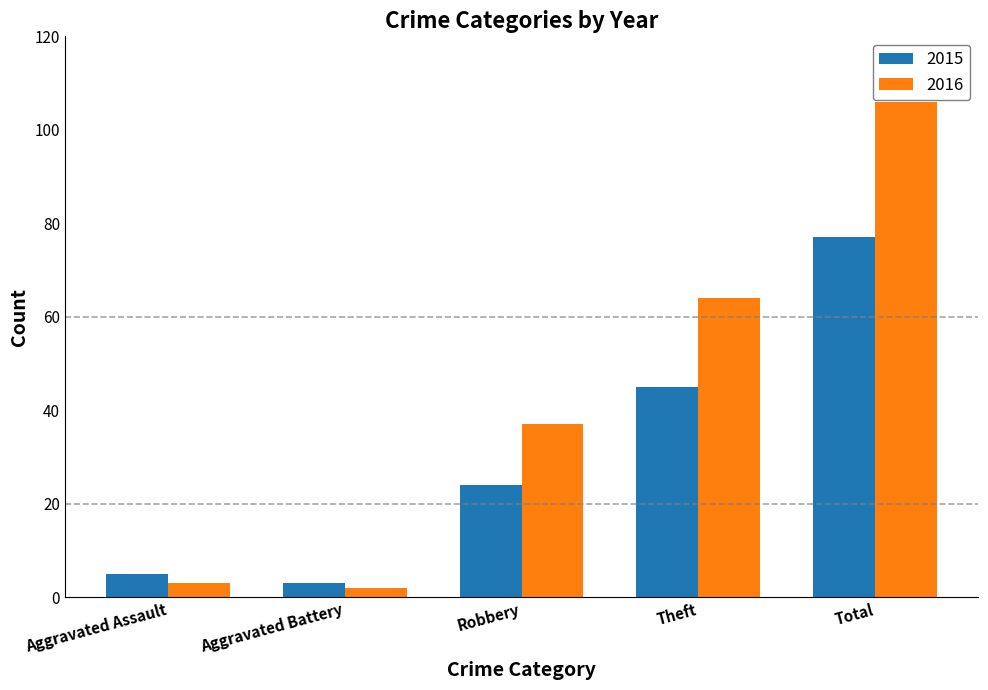

How many data points in 2016 are less than 37?

2